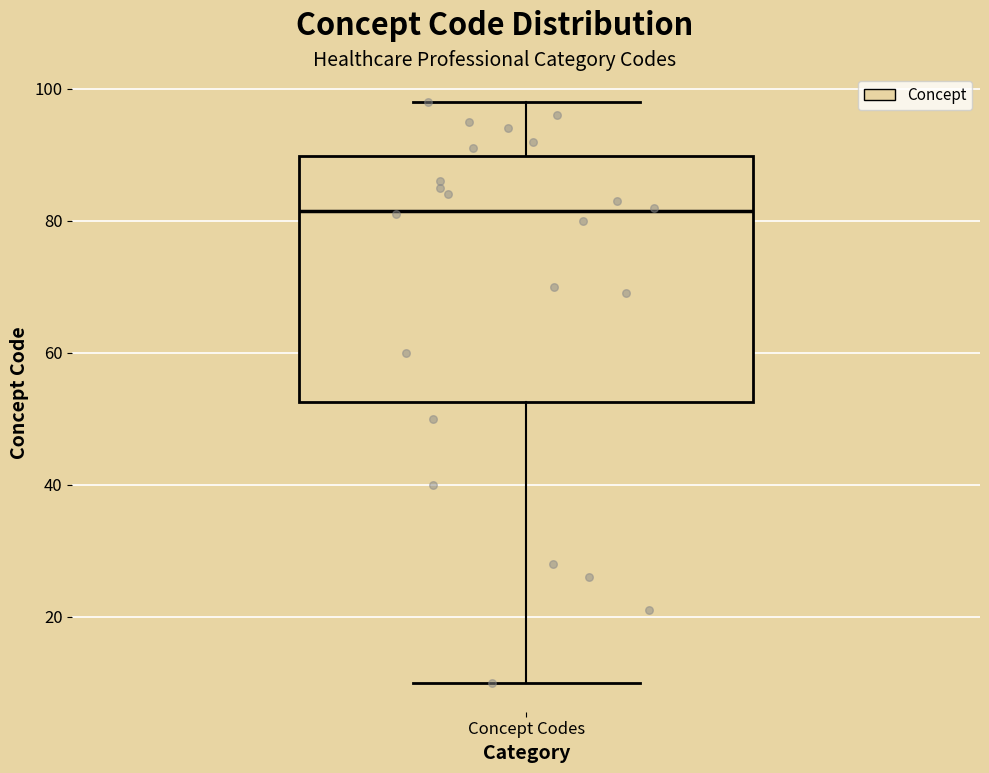

Read this box plot against the y-axis: the position of the median line, the range covered by the box, and the ends of both whiskers. The values are not printed on the chart, so give them approximately, as read against the axis.

median 82, box 52 to 90, whiskers 10 to 98